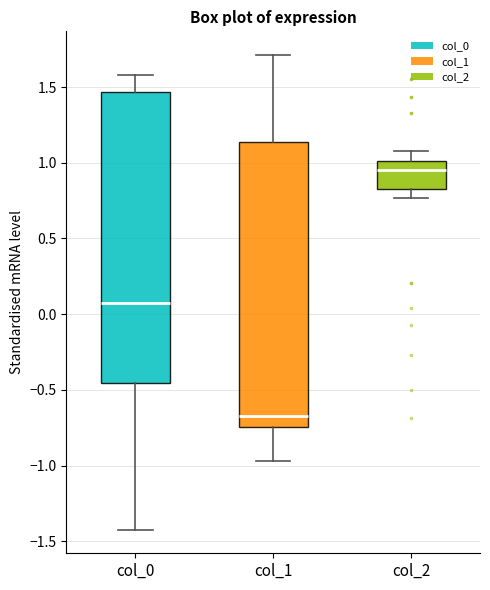

Reading left to right, transcribe this box plot: for each box, give where its median line is, the range the box spans, and where its two whiskers end, as read against the y-axis. The values are not printed on the chart, so give them approximately, as read against the axis.

col_0: median 0.10, box -0.45 to 1.45, whiskers -1.40 to 1.60
col_1: median -0.65, box -0.75 to 1.15, whiskers -0.95 to 1.70
col_2: median 0.95, box 0.80 to 1.00, whiskers 0.75 to 1.10